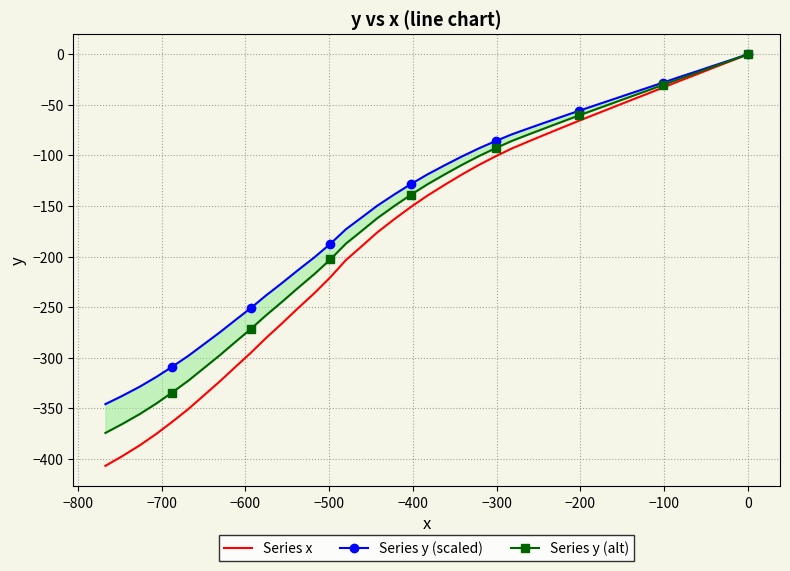

Reading left to right, what are all the values shown in this chart?

Series x: 0.0	-6.4	-13.0	-19.8	-26.4	-32.9	-39.3	-46.0	-52.8	-59.2	-65.6	-72.2	-79.2	-85.9	-93.1	-100.8	-109.5	-118.9	-128.8	-139.7	-150.9	-162.9	-176.1	-189.5	-203.5	-220.4	-236.0	-251.4	-266.3	-280.8	-295.3	-309.8	-323.7	-337.6	-350.9	-363.7	-375.3	-386.6	-397.4	-407.0
Series y (scaled): 0.0	-5.4	-11.0	-16.8	-22.4	-28.0	-33.4	-39.1	-44.9	-50.3	-55.8	-61.4	-67.3	-73.0	-79.1	-85.7	-93.1	-101.1	-109.5	-118.7	-128.3	-138.5	-149.7	-161.1	-173.0	-187.3	-200.6	-213.7	-226.4	-238.7	-251.0	-263.3	-275.1	-287.0	-298.3	-309.1	-319.0	-328.6	-337.8	-345.9
Series y (alt): 0.0	-5.9	-12.0	-18.2	-24.3	-30.3	-36.2	-42.3	-48.6	-54.5	-60.4	-66.4	-72.9	-79.0	-85.7	-92.7	-100.7	-109.4	-118.5	-128.5	-138.8	-149.9	-162.0	-174.3	-187.2	-202.8	-217.1	-231.3	-245.0	-258.3	-271.7	-285.0	-297.8	-310.6	-322.8	-334.6	-345.3	-355.7	-365.6	-374.4